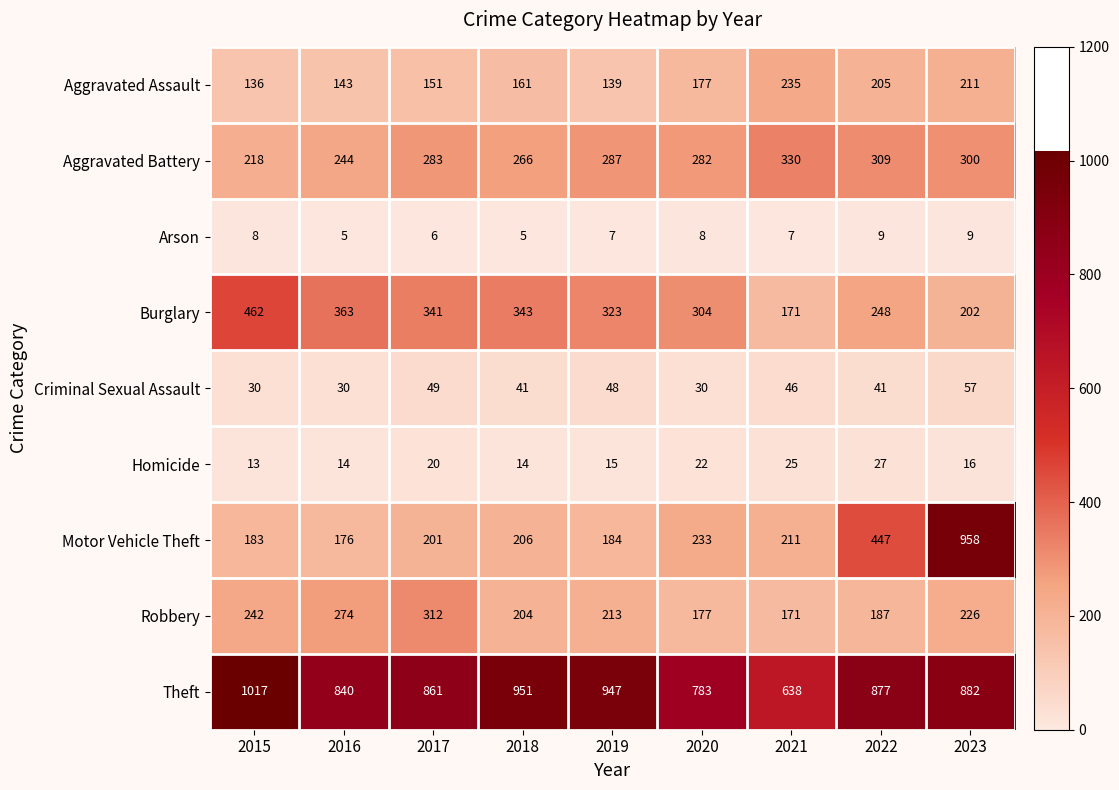

The Burglary series shows 171 at 2021. True or false?

True